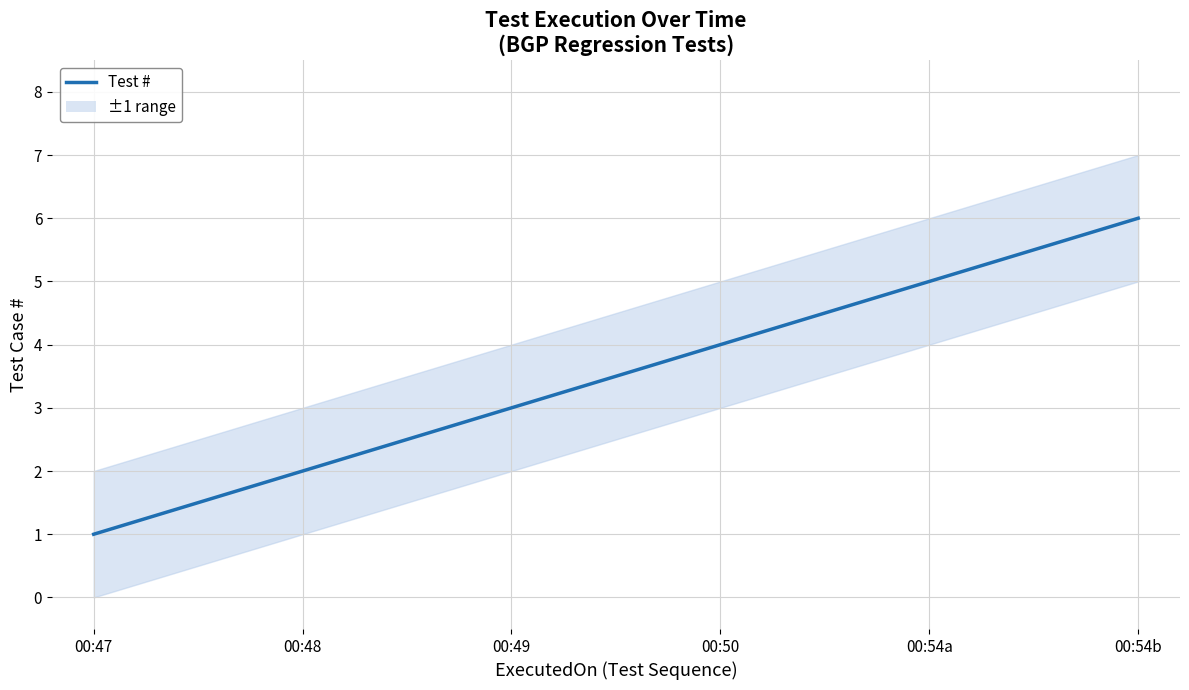

True or false: the data has more than 2 interior local peaks.

False